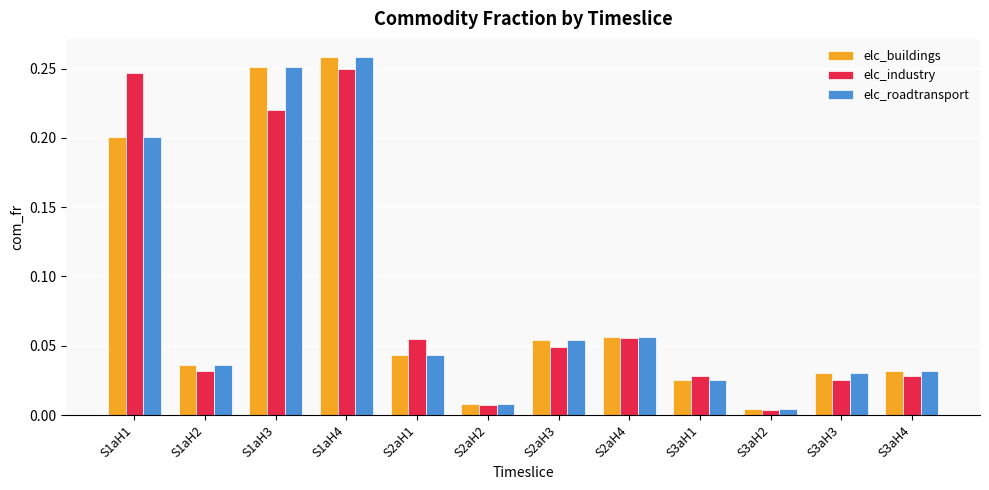

What is the sum of all elc_roadtransport values?

1.0